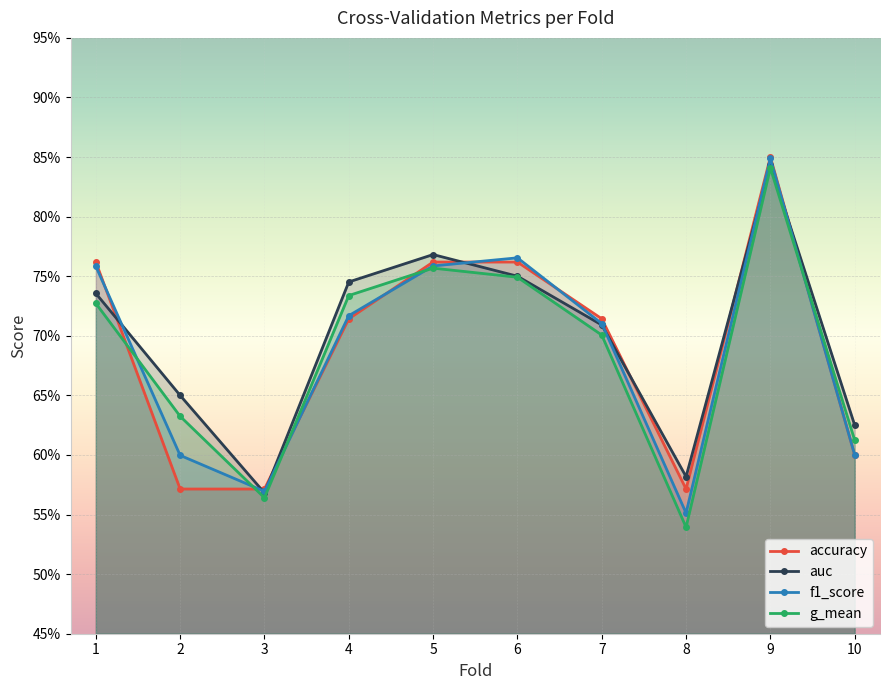

What is the value of the f1_score point at the 6th from the left?

0.8